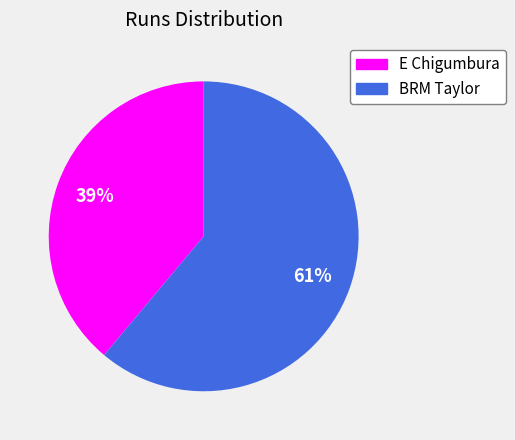

Which slice is the smallest?

E Chigumbura